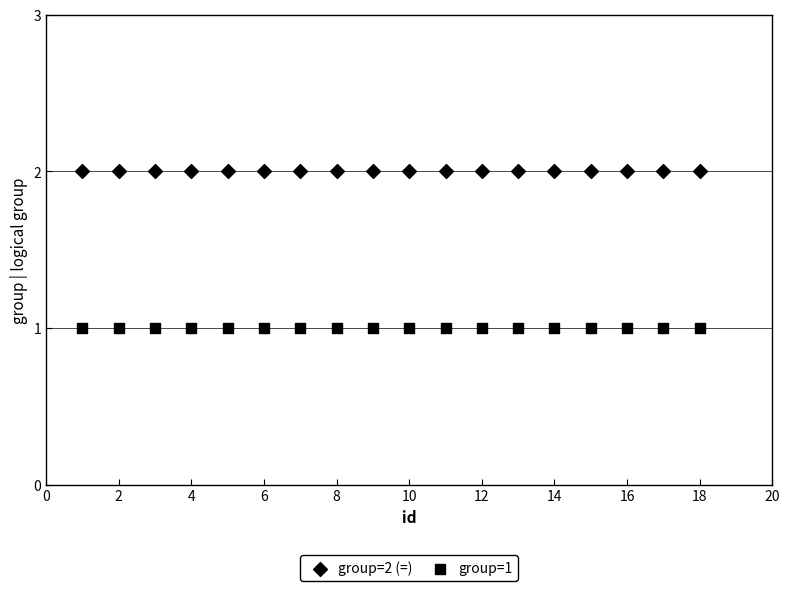

How many data points are displayed?

36